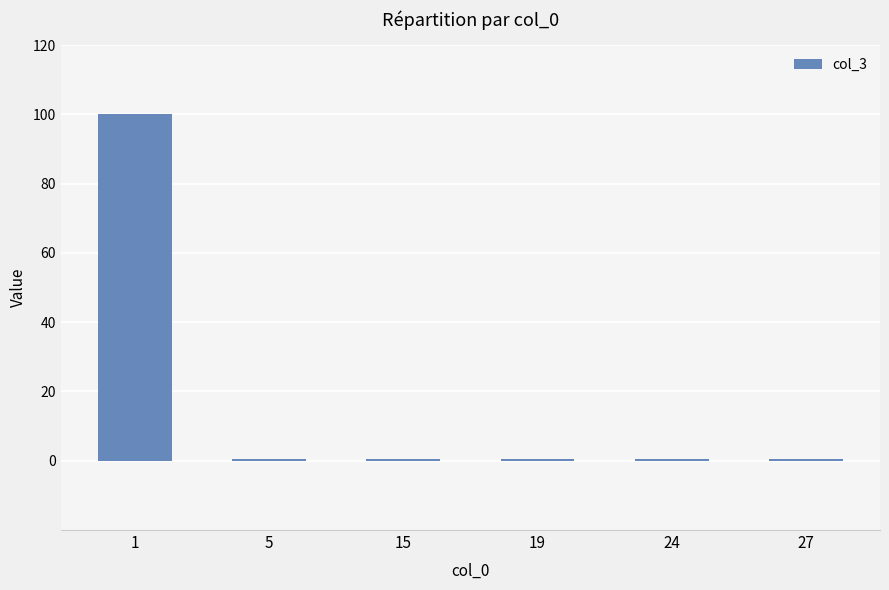

What is the average value?

17.1